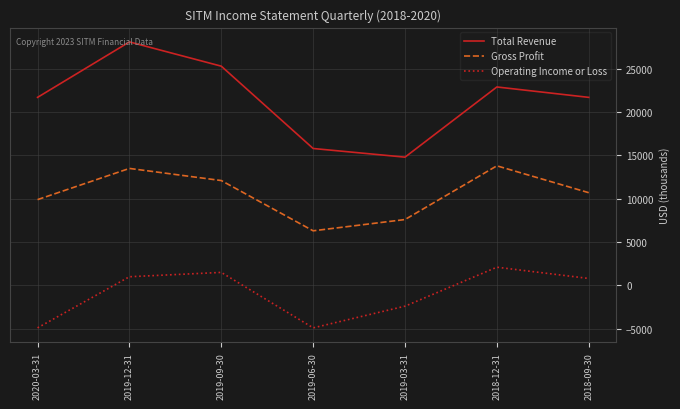

What are all the series names shown in the legend?

Total Revenue, Gross Profit, Operating Income or Loss